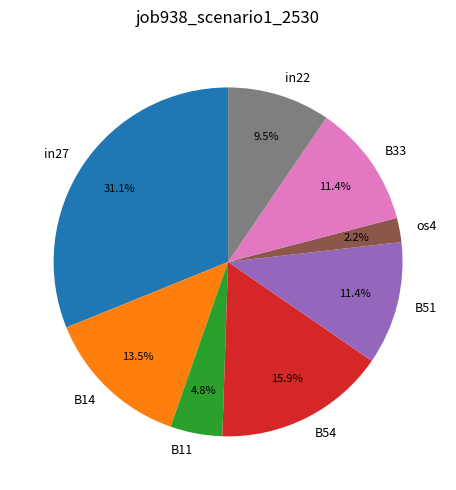

Which slice is the largest?

in27